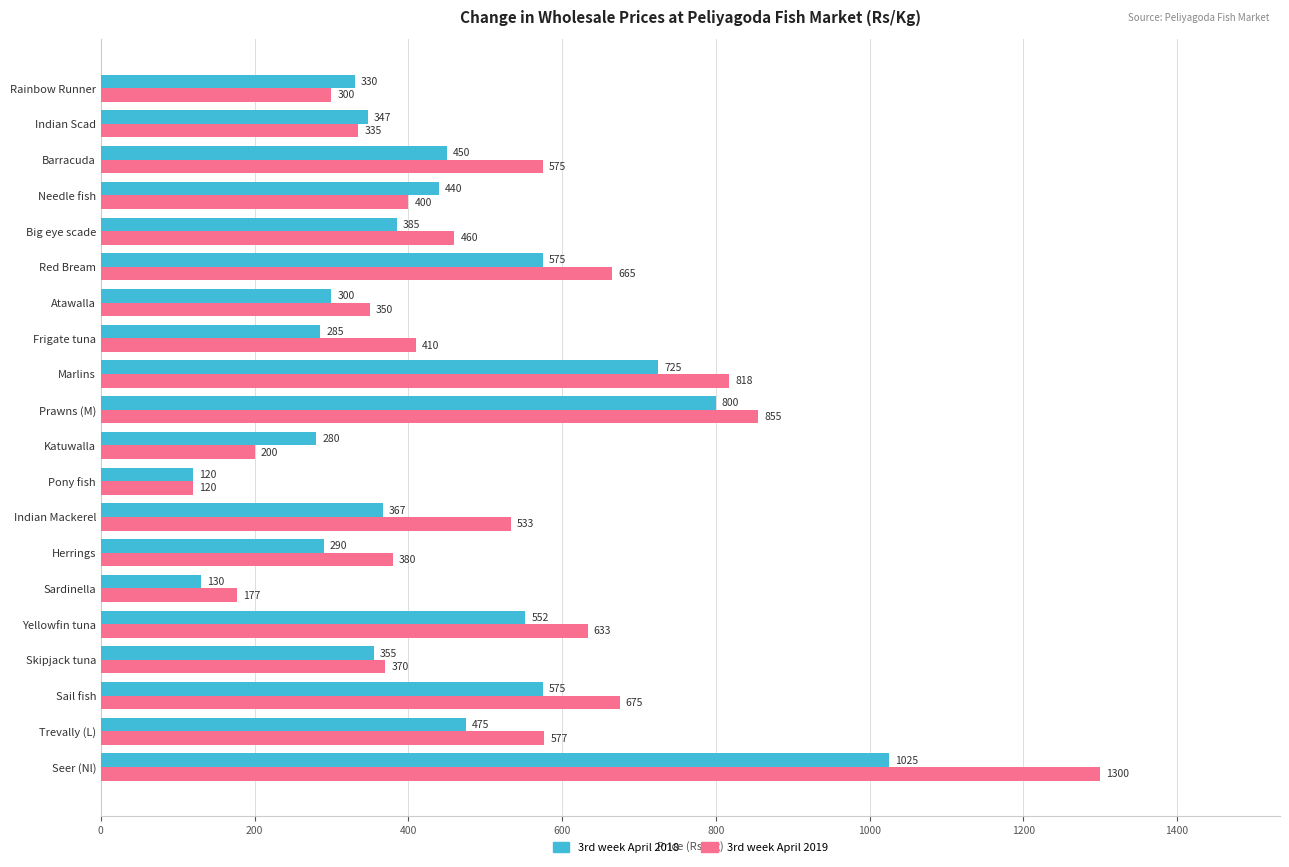

What is the minimum value shown in the chart?

120.0